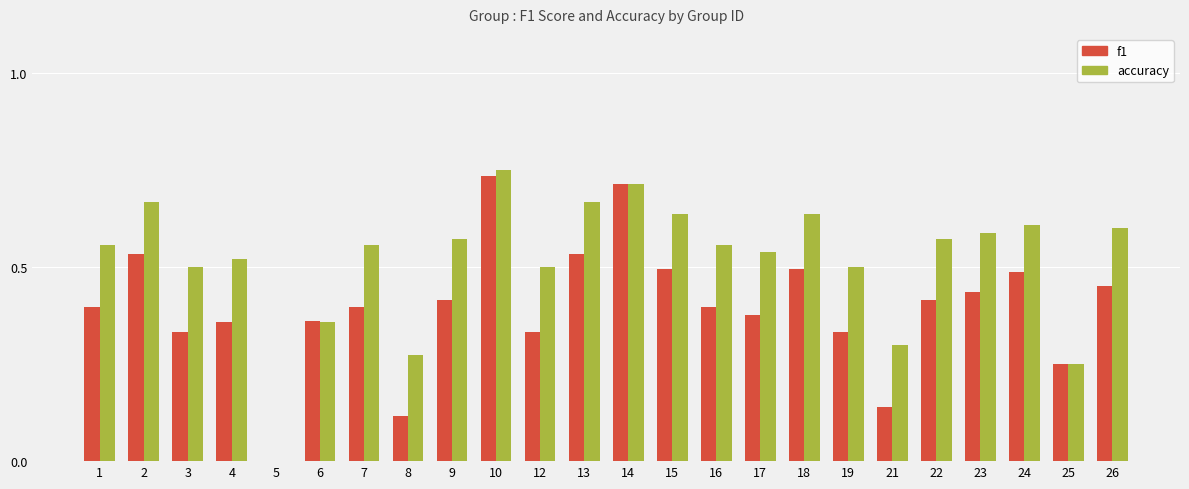

Is it true that f1 equals 0.1 at 25?

False